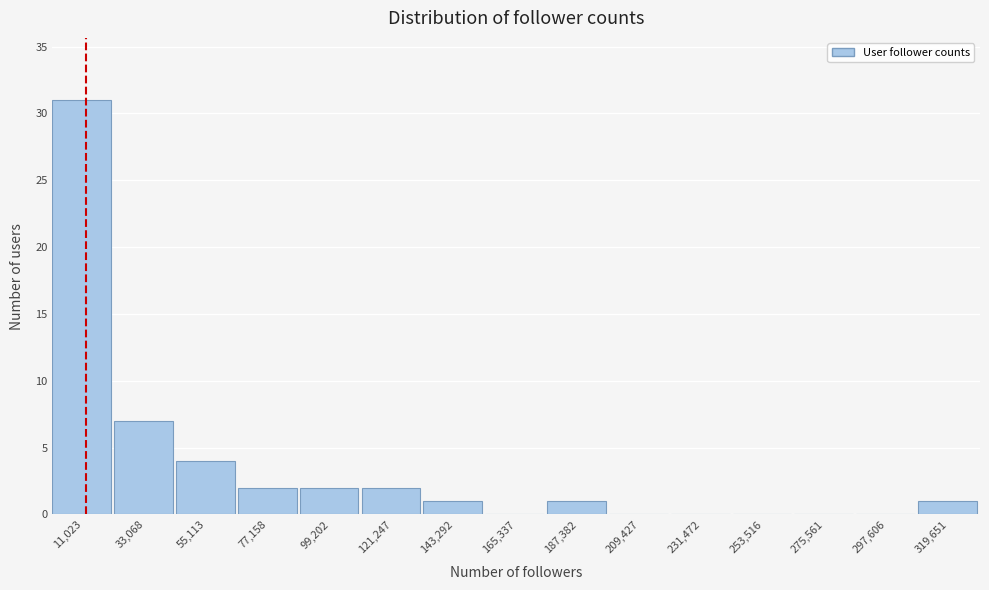

How tall is the bar that spans 175000 to 200000 on the x-axis? Neither the bar edges nor the heights are printed on the chart, so give them approximately, as read against the axes.

1